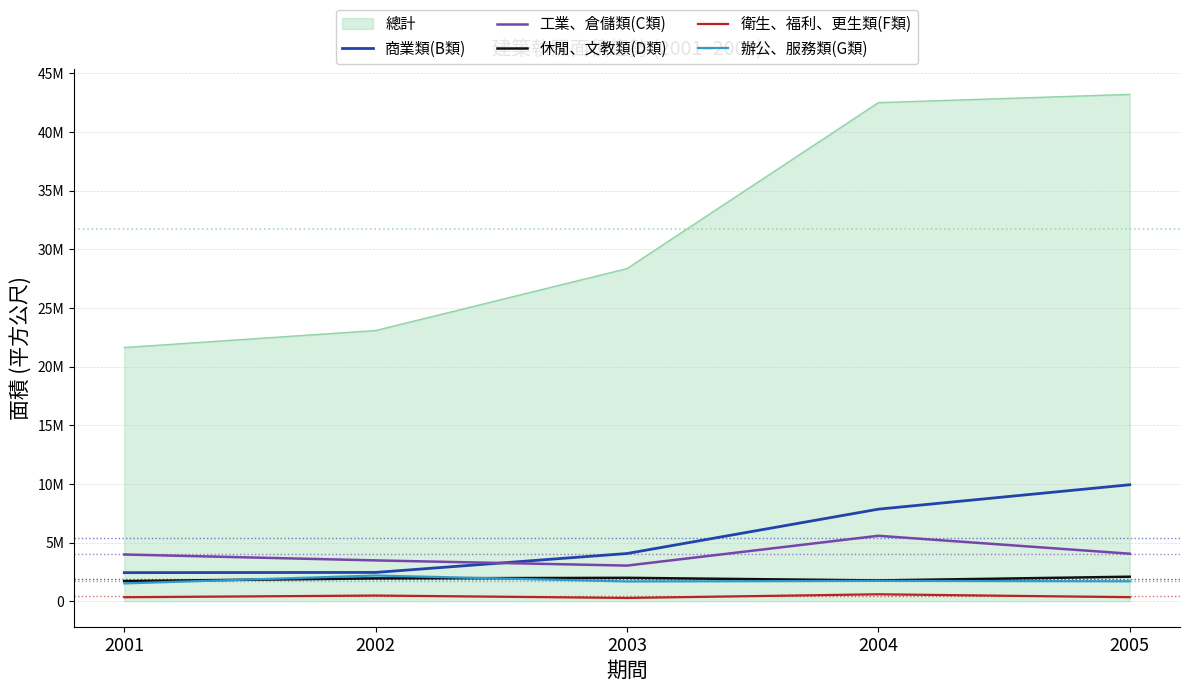

Which category has the highest value across all series?

2005